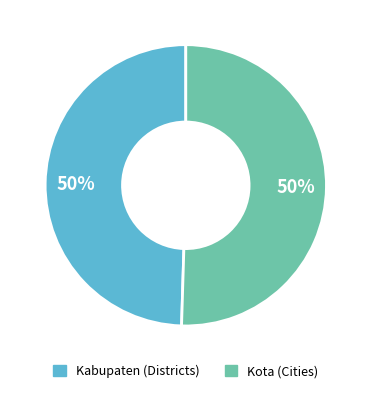

Do Kabupaten (Districts) and Kota (Cities) together represent more than half of the pie?

Yes